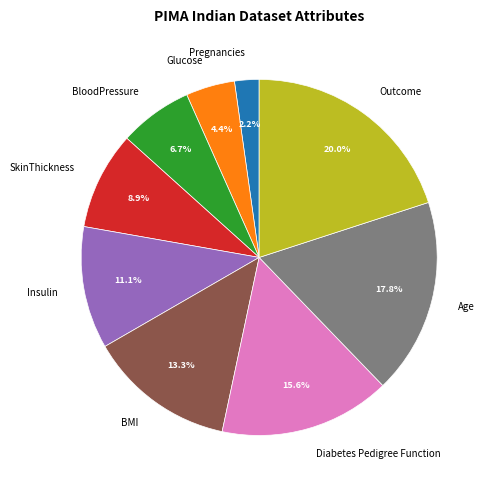

To the nearest percent, what is the average slice percentage?

11%